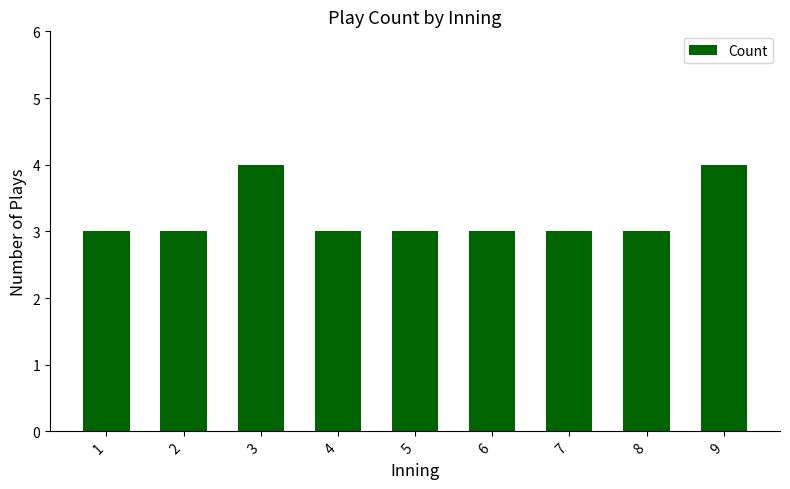

What is the minimum value shown in the chart?

3